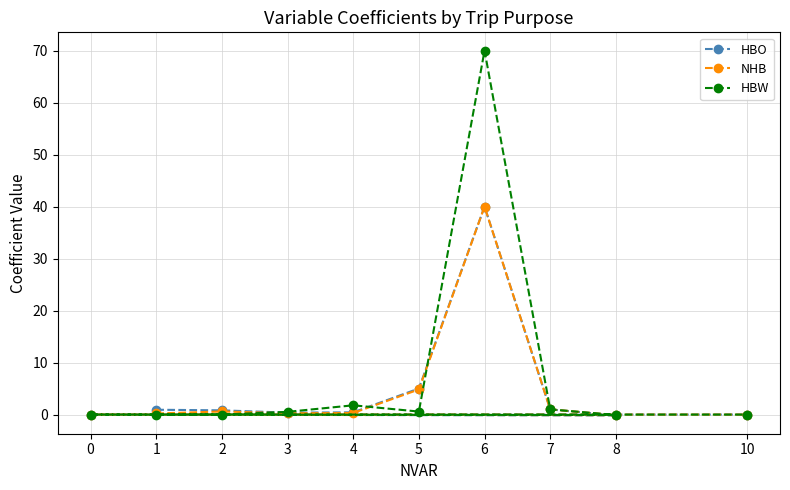

Read the HBW value at 6.

70.0